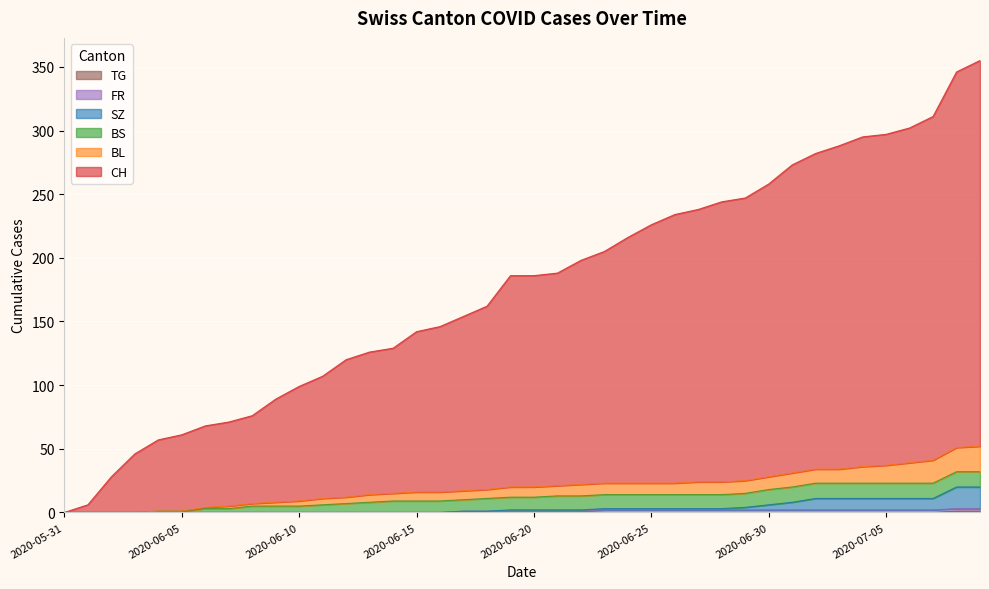

True or false: BL has more than 0 points higher than both neighbors.

False